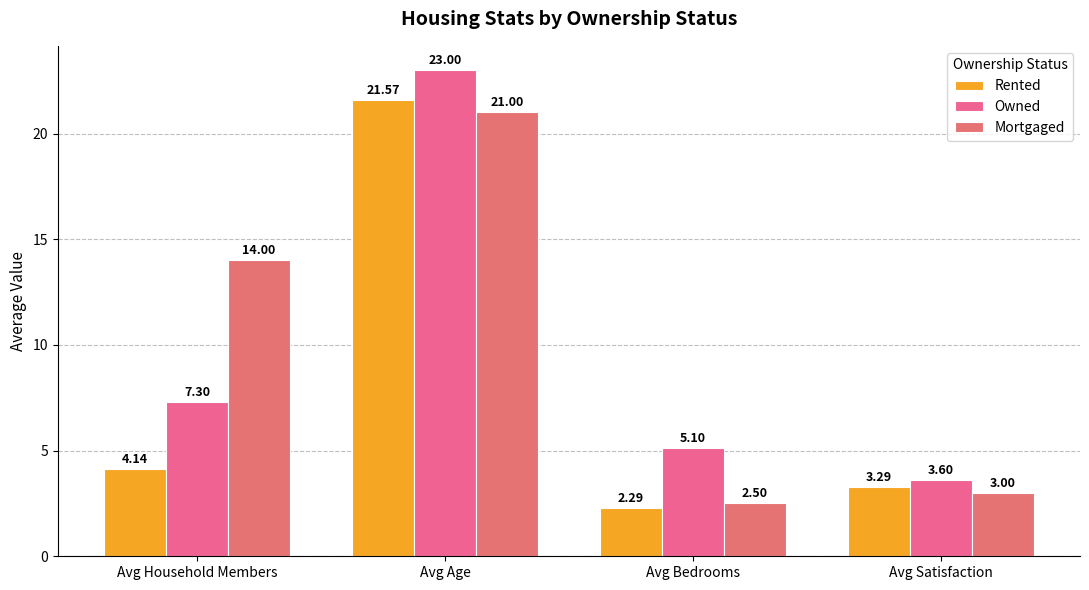

Reading left to right, transcribe all the data shown in this chart.

Rented: 4.1	21.6	2.3	3.3
Owned: 7.3	23.0	5.1	3.6
Mortgaged: 14.0	21.0	2.5	3.0